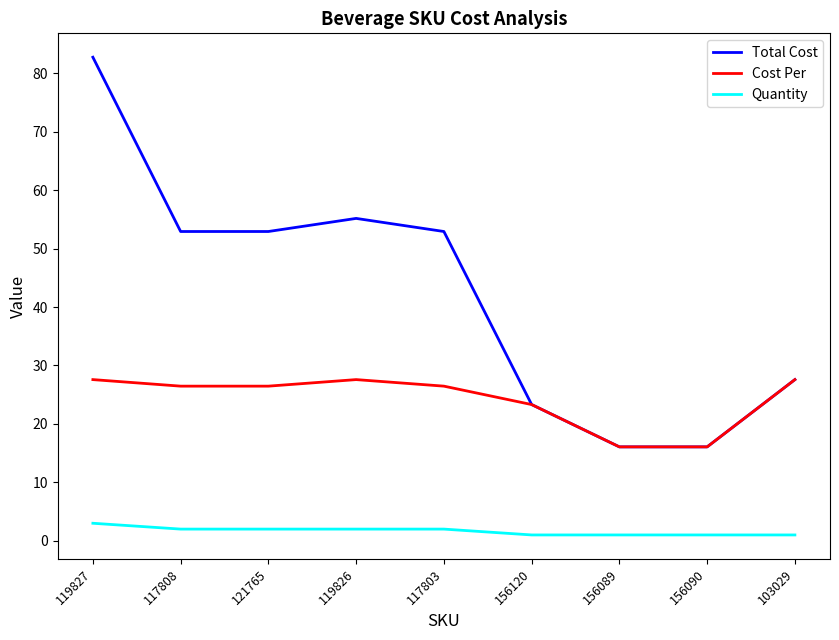

How many lines are shown in the chart?

3